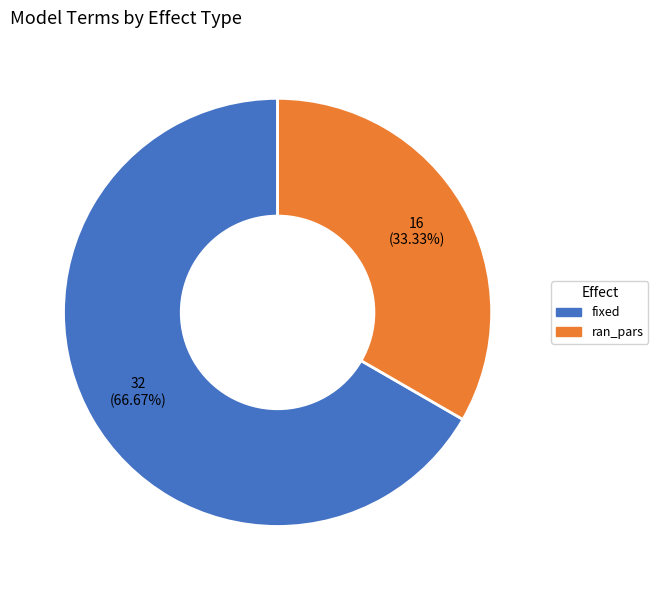

Rank the categories by value from highest to lowest.

fixed, ran_pars